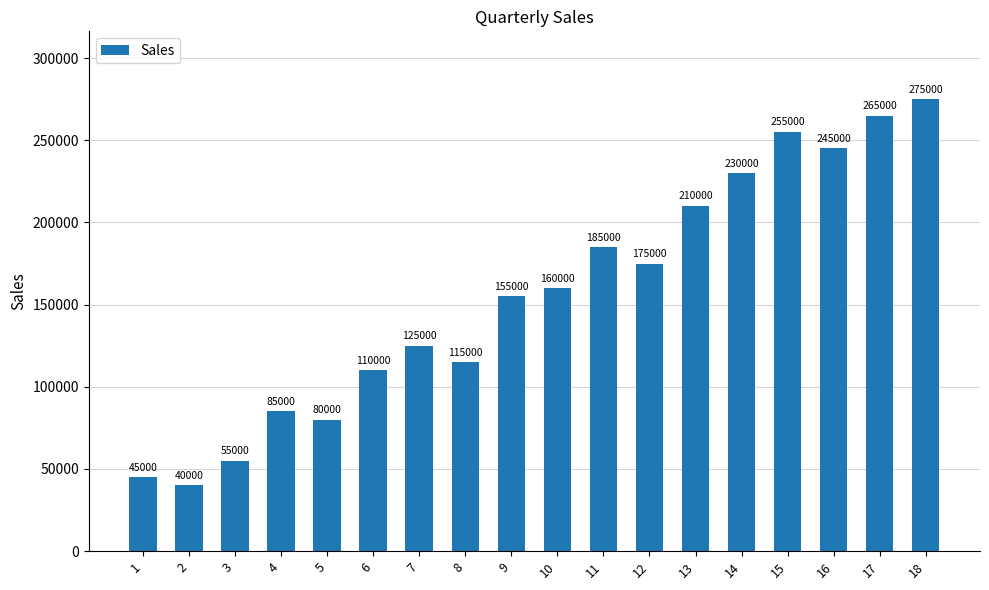

Count the number of categories in the chart.

18